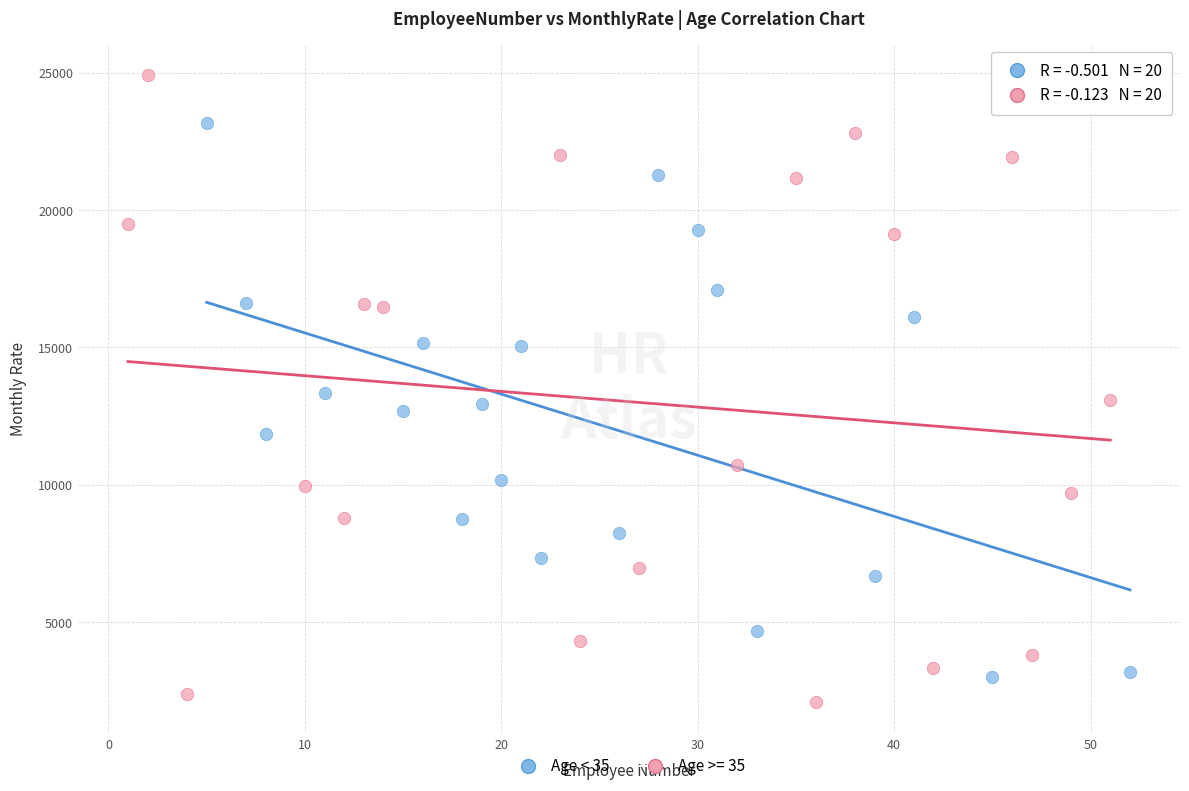

Which series contains the highest Y value?

Age >= 35